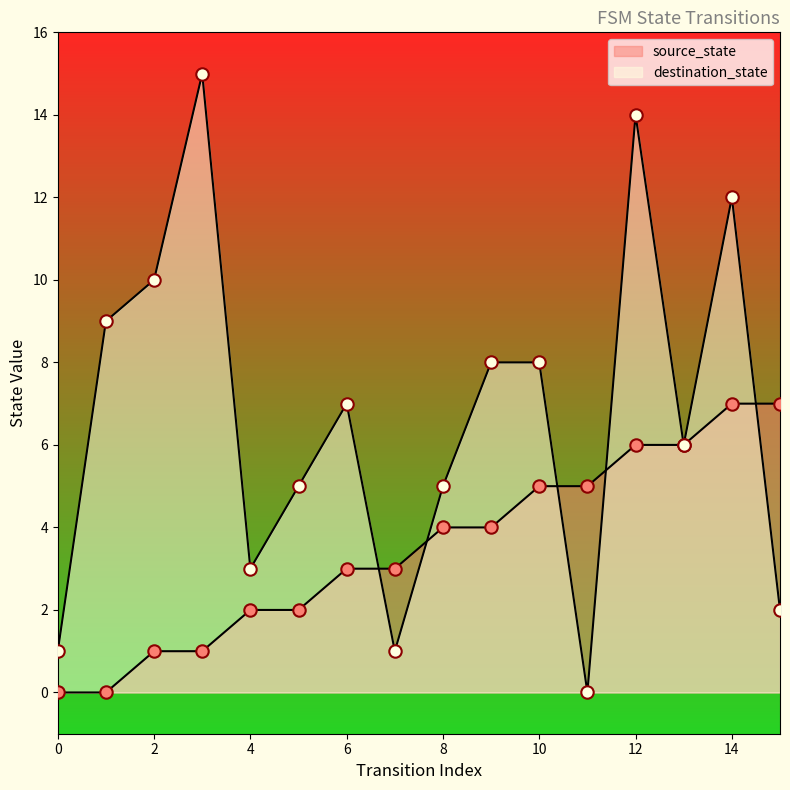

Is the value of destination_state at 10 greater than the value of source_state at 10?

Yes